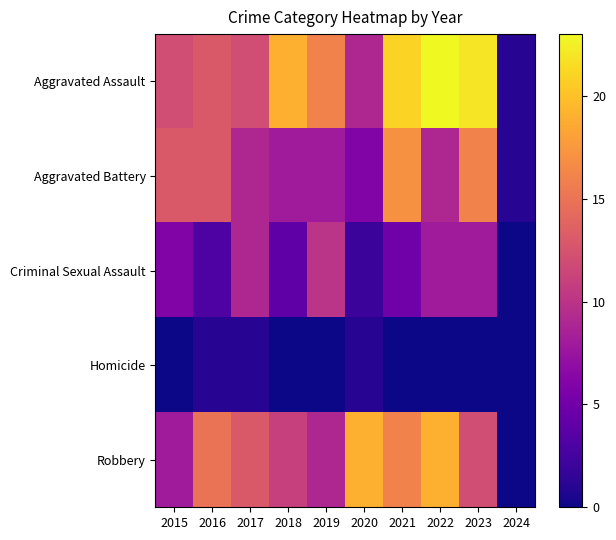

Which series changed the most between 2018 and 2023?

Aggravated Battery